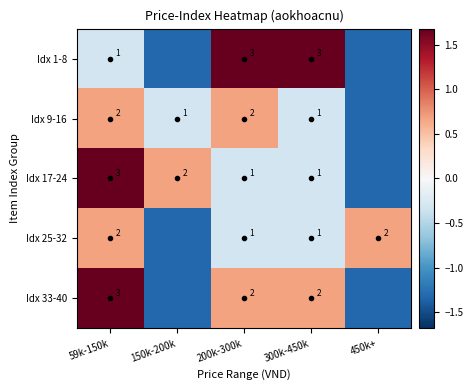

True or false: Idx 25-32 has a value of -0.4 at 150k-200k.

False